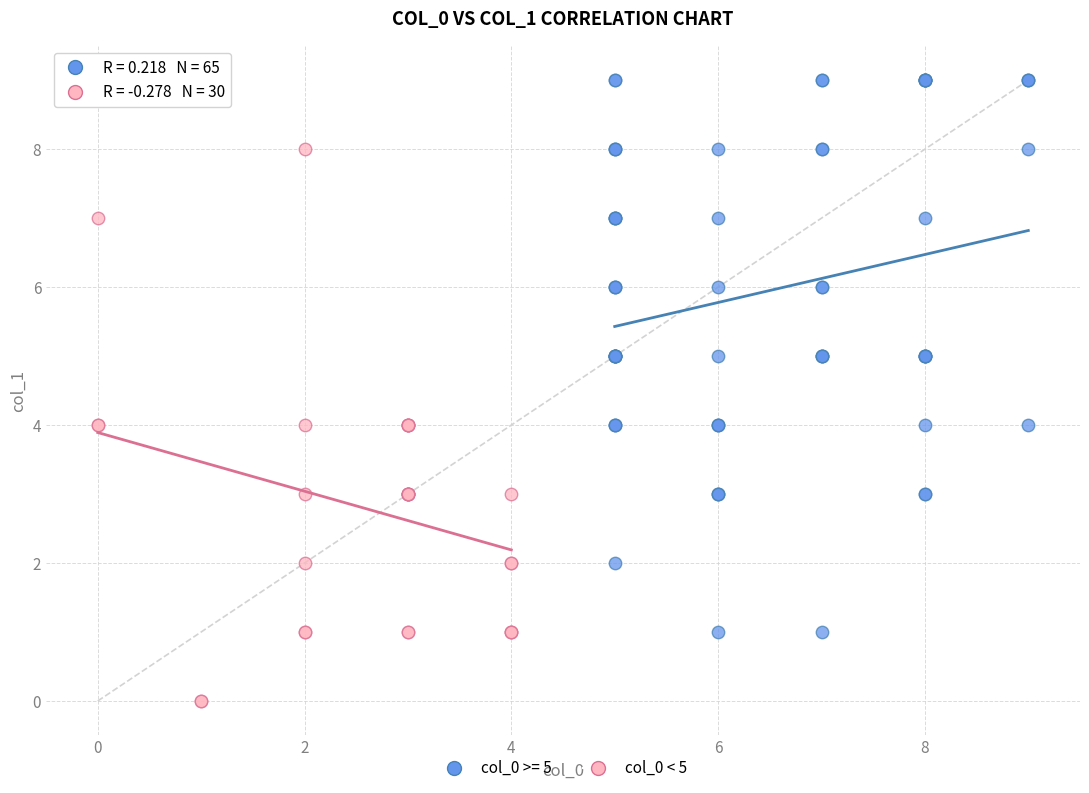

Which series contains the lowest Y value?

col_0 < 5